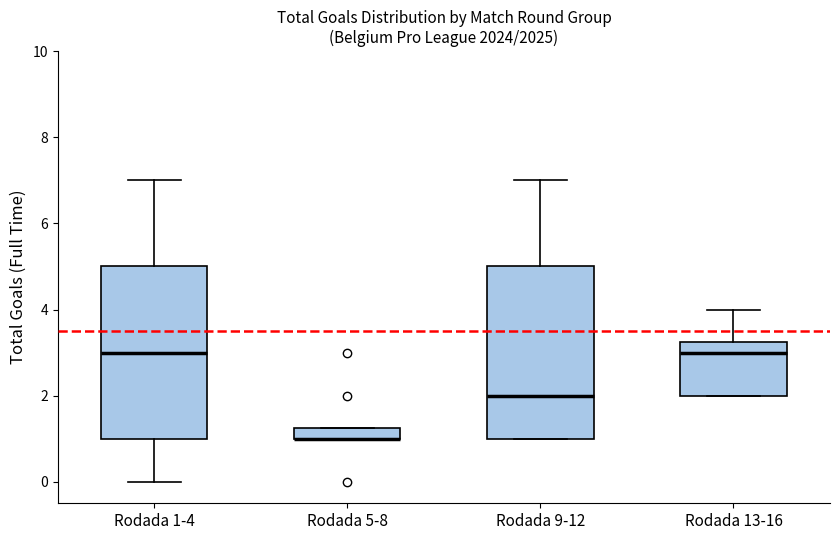

Where does the median line of the box for Rodada 1-4 sit on the y-axis? The values are not printed on the chart, so give them approximately, as read against the axis.

3.0